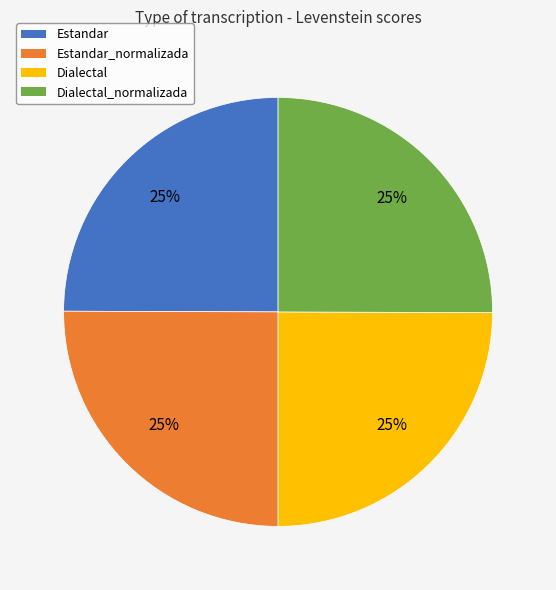

How many slices are in this pie chart?

4